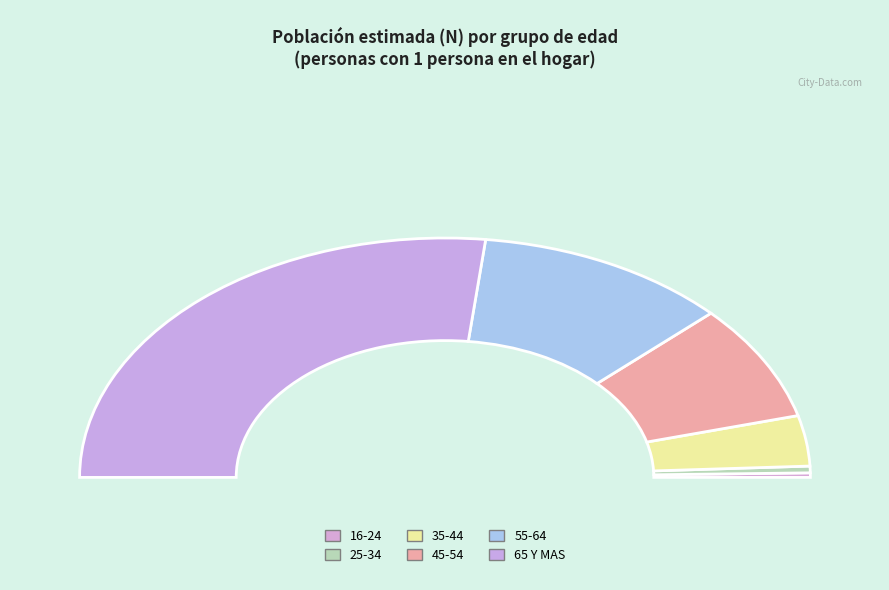

To the nearest percent, what is the combined percentage of 35-44 and 65 Y MAS?

60%